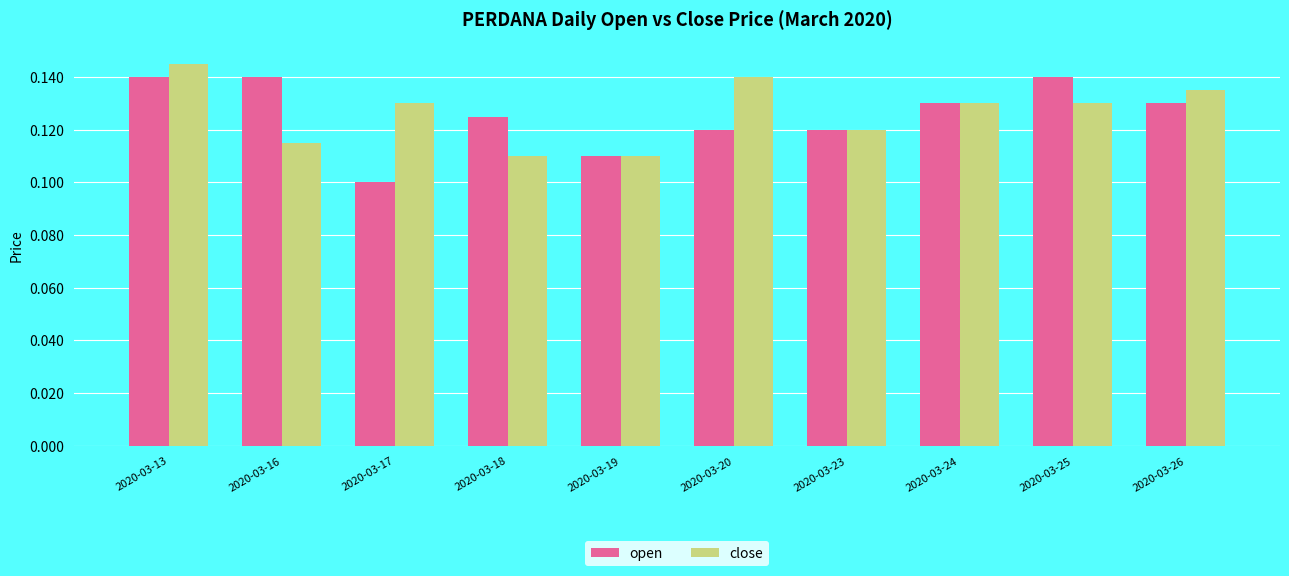

What is the sum of all open values?

1.3